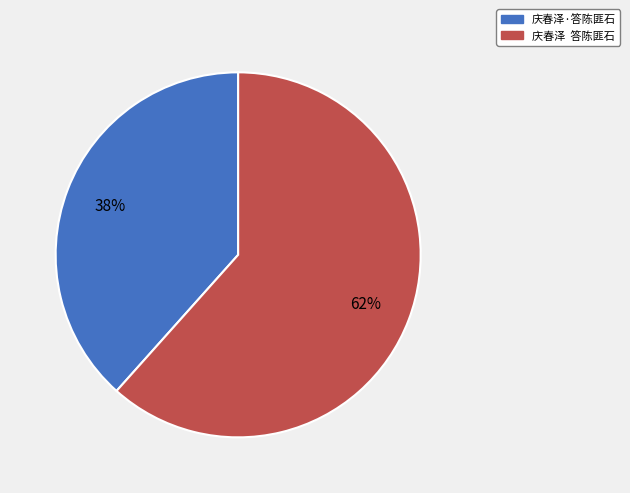

How many segments does this pie chart have?

2